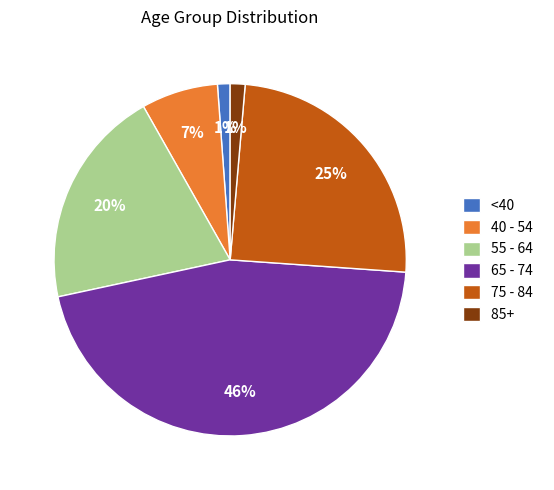

To the nearest percent, what is the average slice percentage?

17%